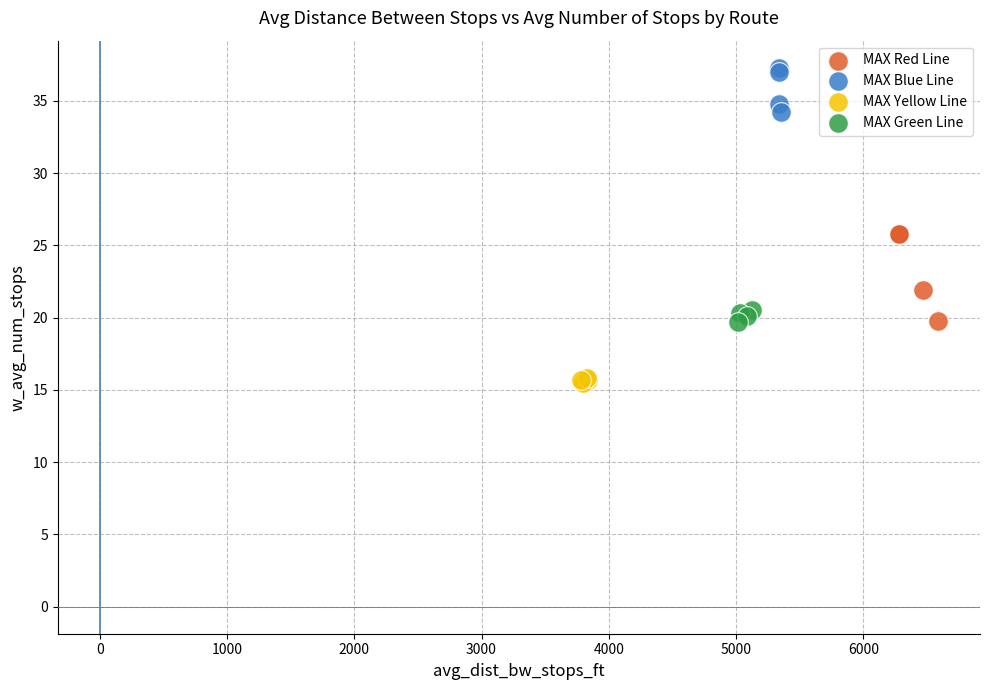

Which series has the widest spread of Y values?

MAX Red Line